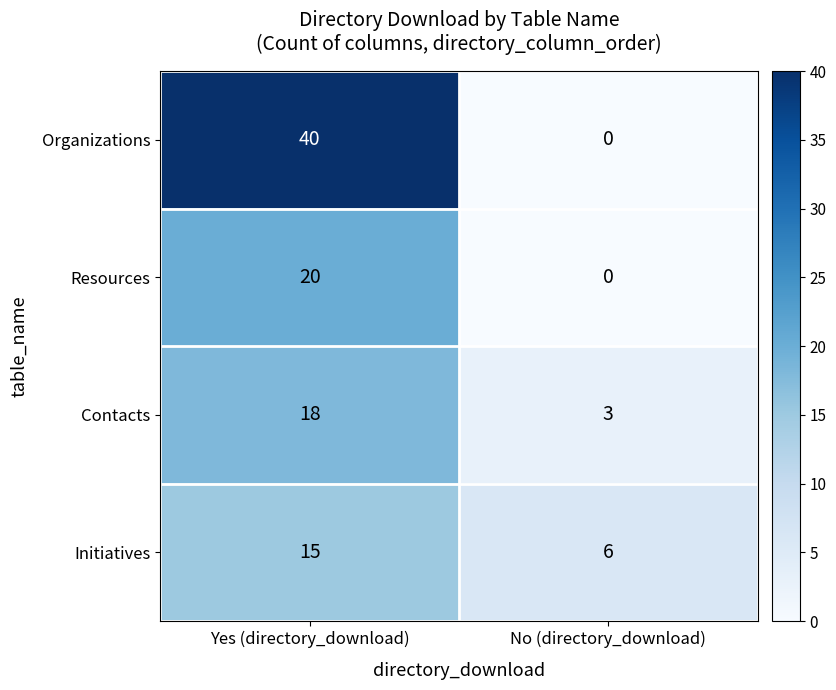

What is the average value of the Organizations series?

20